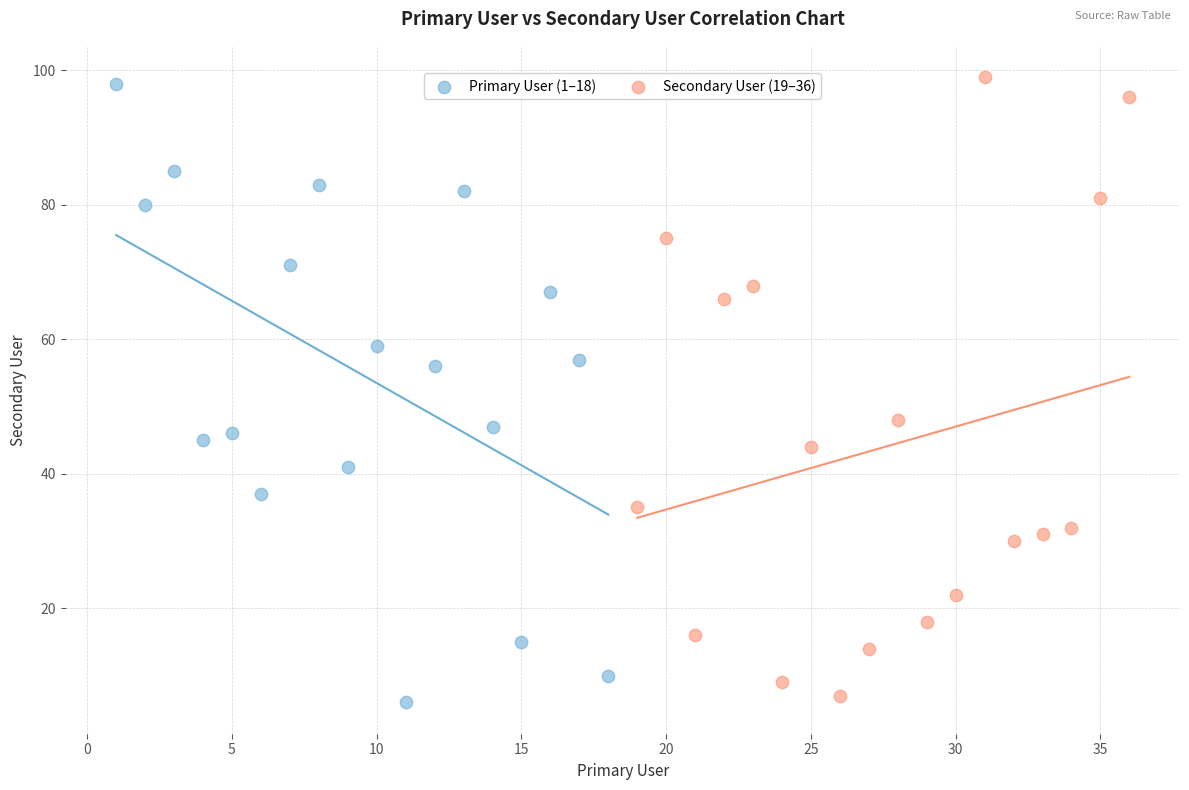

What are all the series names shown in the legend?

Primary User (1–18), Secondary User (19–36)